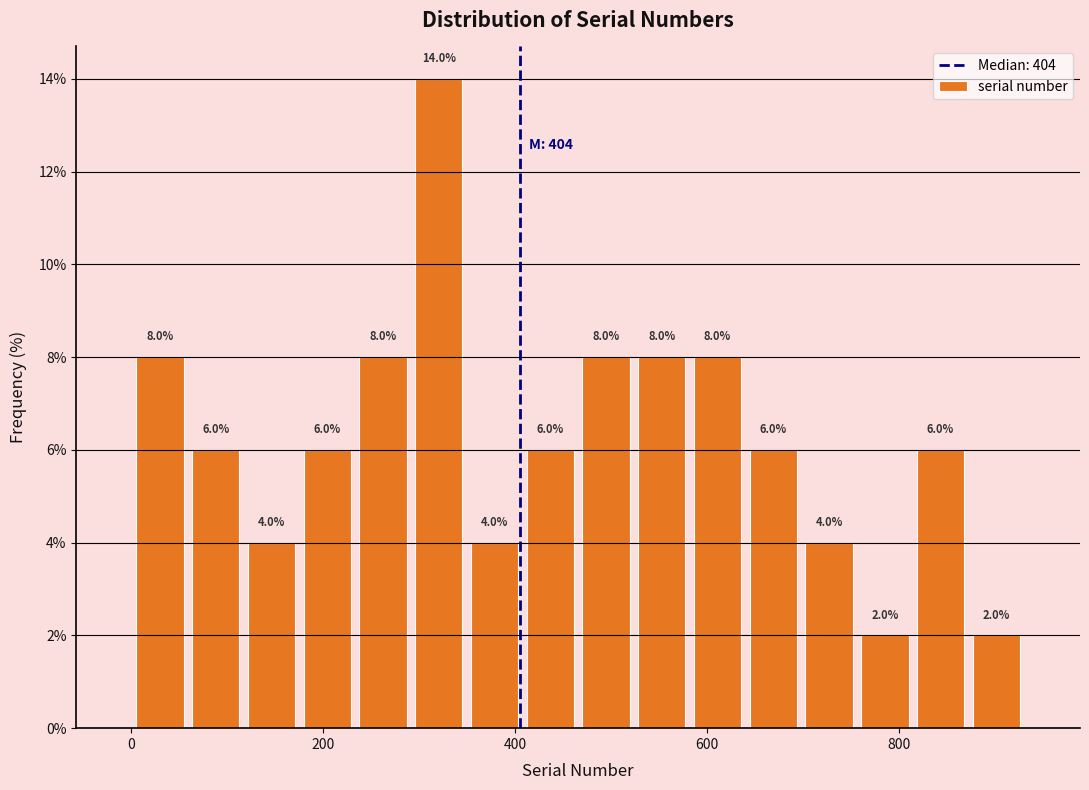

Around what value on the x-axis is the tallest bar? Give the approximate position of its centre, as read against the axis.

320